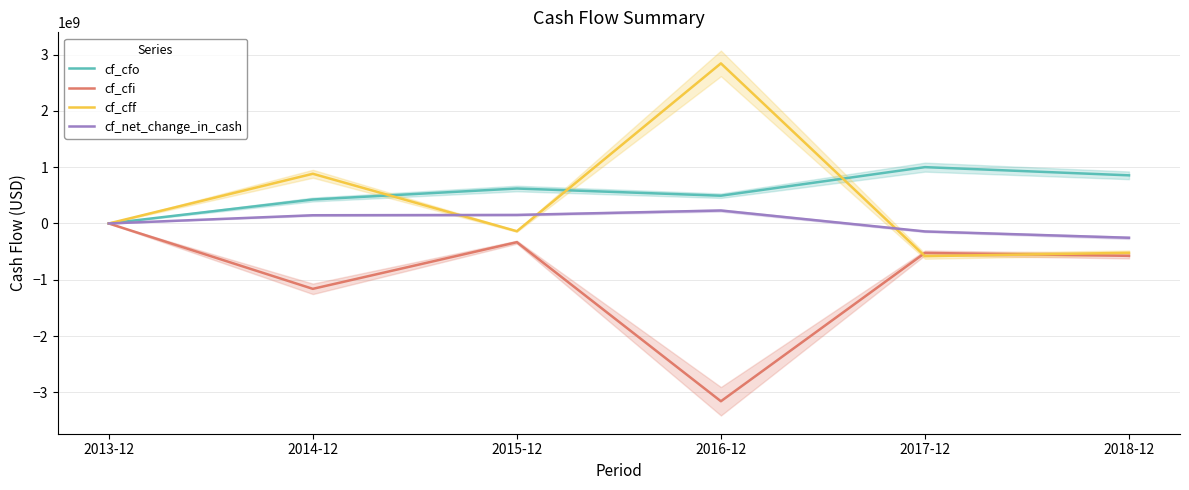

List the series in order of their peak value, lowest first.

cf_cfi, cf_net_change_in_cash, cf_cfo, cf_cff